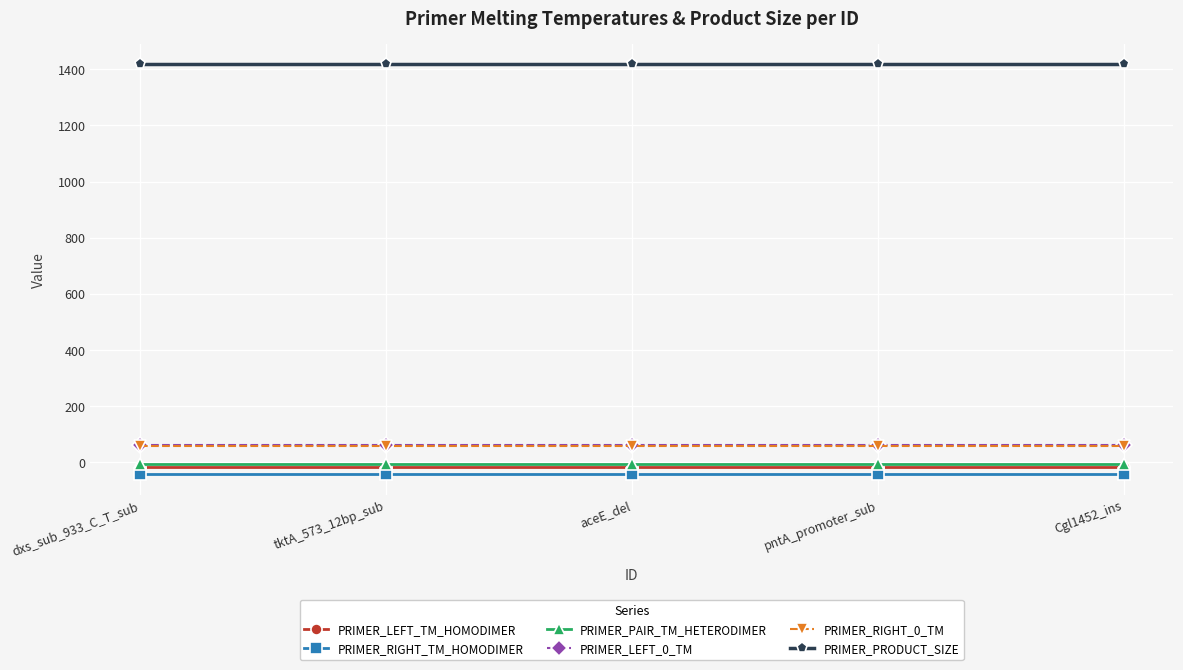

What value does the PRIMER_RIGHT_0_TM series have at Cgl1452_ins?

58.8